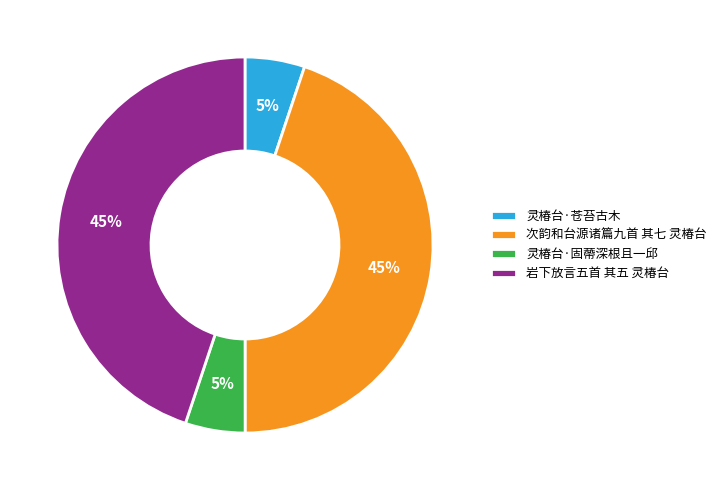

How many segments does this pie chart have?

4